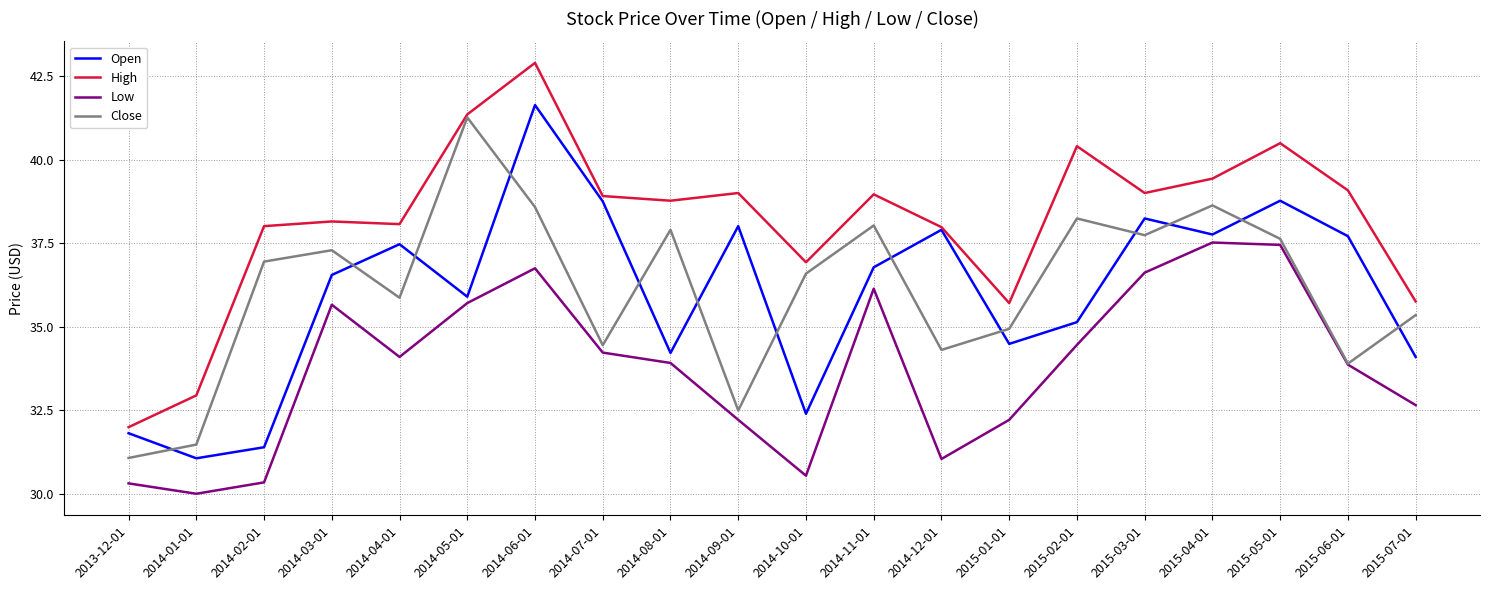

At which label does Open reach its minimum?

2014-01-01